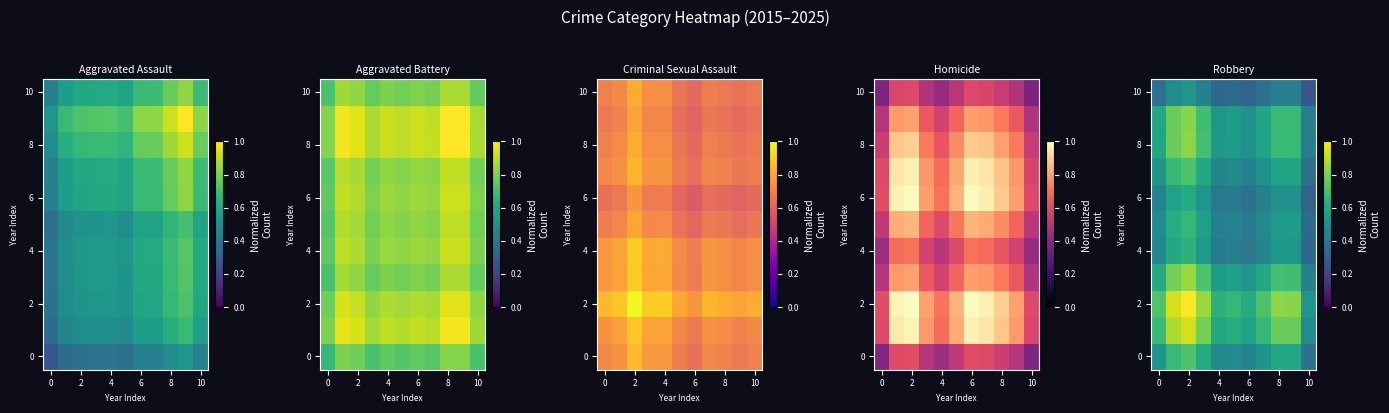

Is it true that 10 equals 0.1 at 10?

False